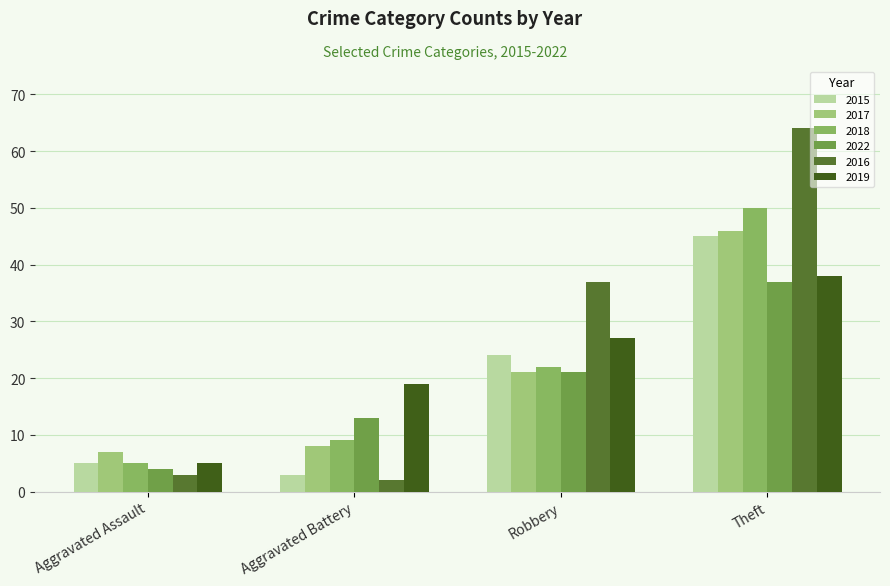

List the series in order of their peak value, highest first.

2016, 2018, 2017, 2015, 2019, 2022